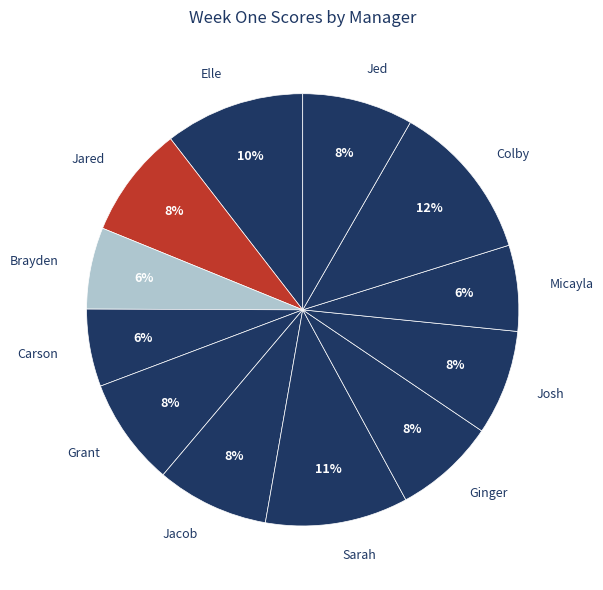

Approximately how many times larger is the value at Ginger compared to Sarah?

0.7